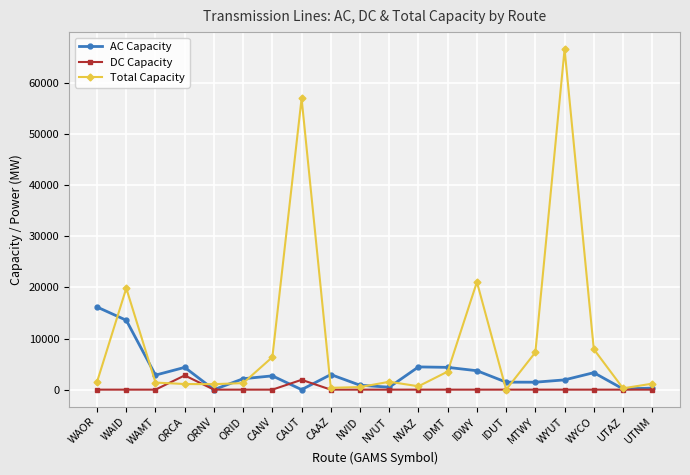

The value of Total Capacity at ORNV is 1074.5. True or false?

True